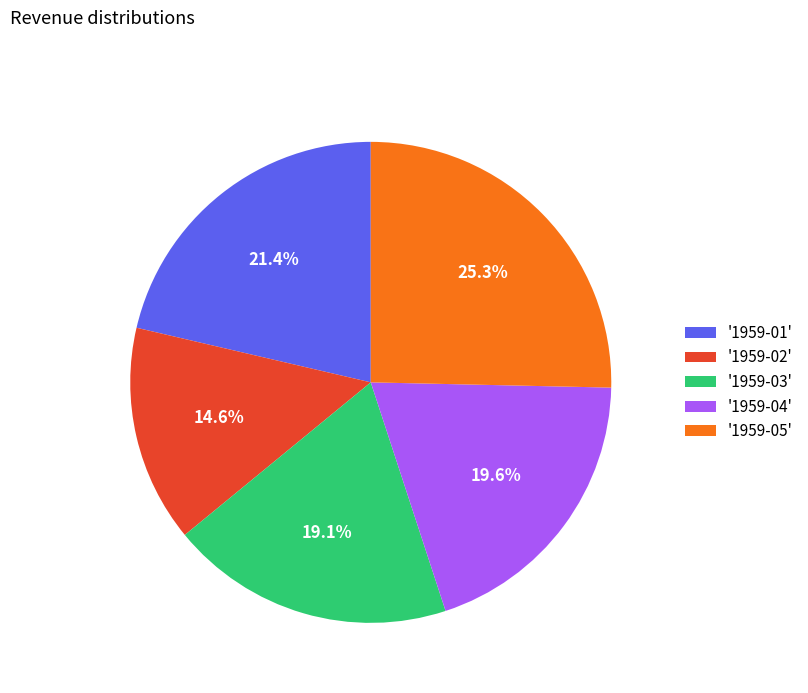

How many segments does this pie chart have?

5